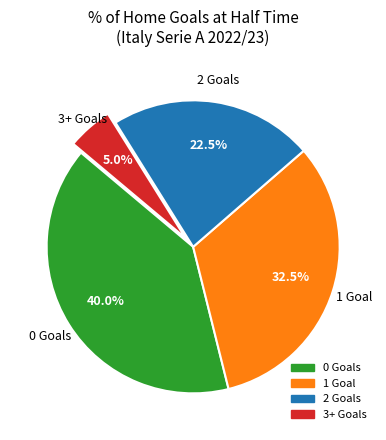

What is the smallest slice in the pie chart?

3+